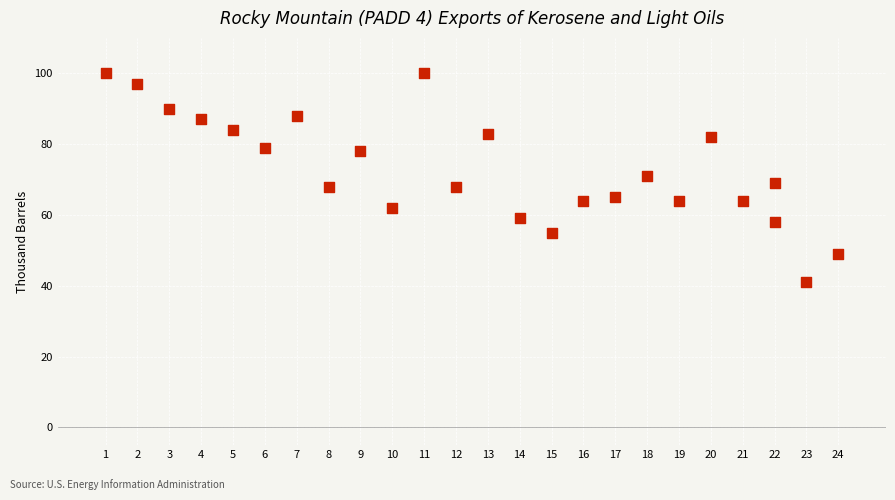

List the coordinates of all points as (Y, X) pairs, reading left to right.

(100, 1)  (97, 2)  (90, 3)  (87, 4)  (84, 5)  (79, 6)  (88, 7)  (68, 8)  (78, 9)  (62, 10)  (100, 11)  (68, 12)  (83, 13)  (59, 14)  (55, 15)  (64, 16)  (65, 17)  (71, 18)  (64, 19)  (82, 20)  (64, 21)  (69, 22)  (58, 22)  (41, 23)  (49, 24)